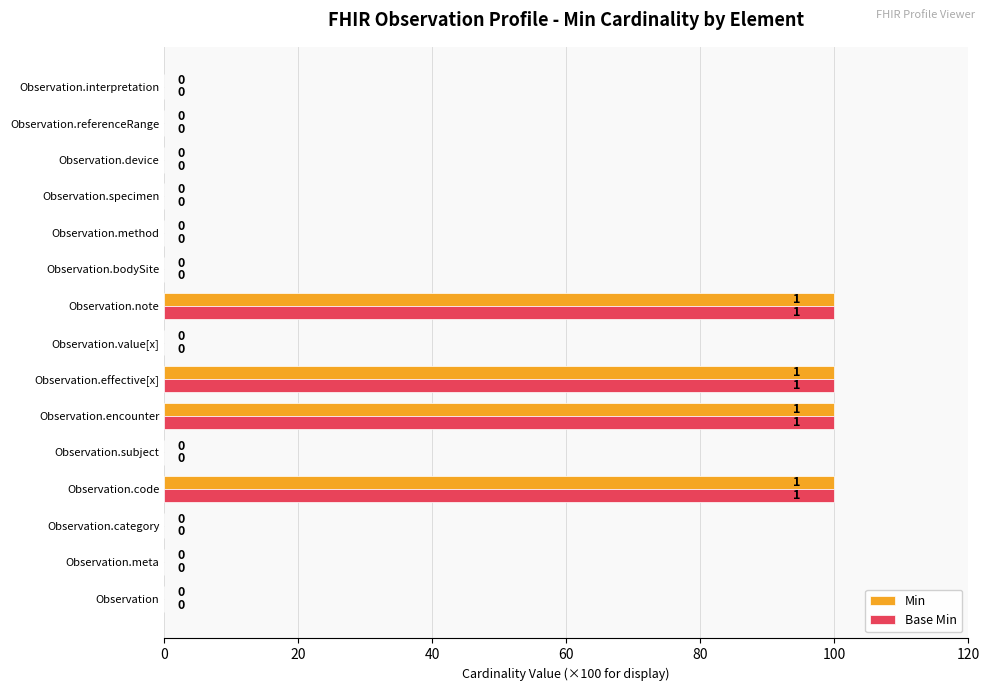

What is the maximum value shown in the chart?

100